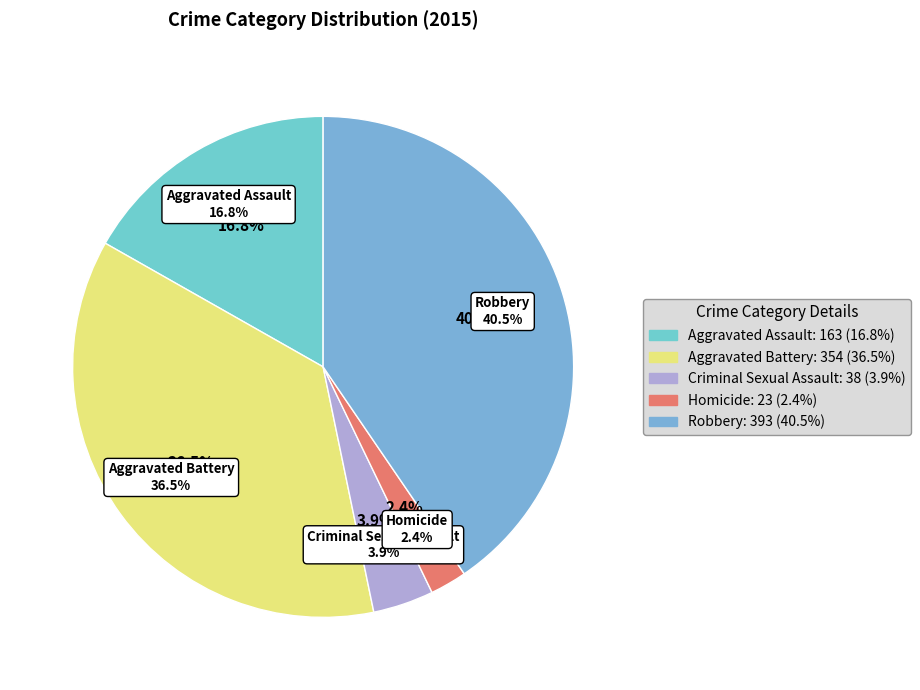

How much of the chart is everything except Aggravated Battery?

63.5%